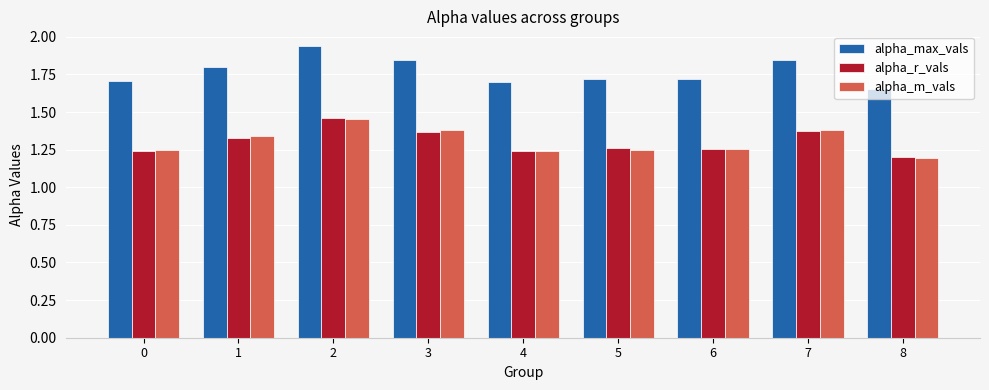

What is the sum of the alpha_r_vals values at 8 and 6?

2.5